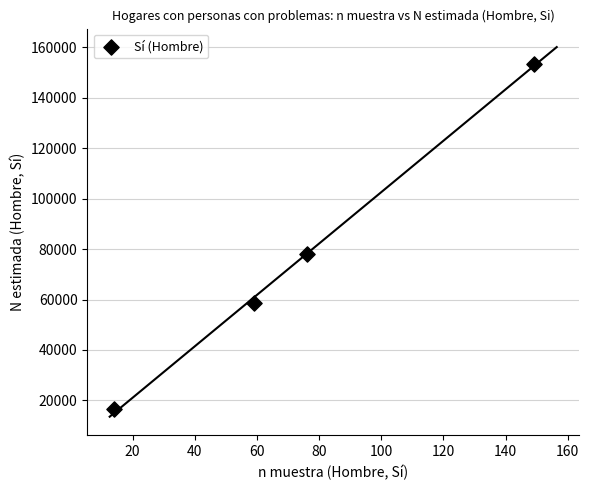

What is the range of Y values (max minus min)?

136693